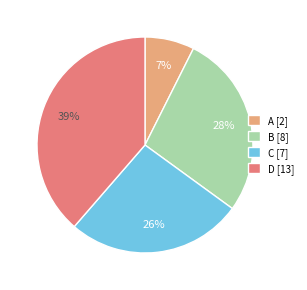

Which has a higher value, B [8] or A [2]?

B [8]